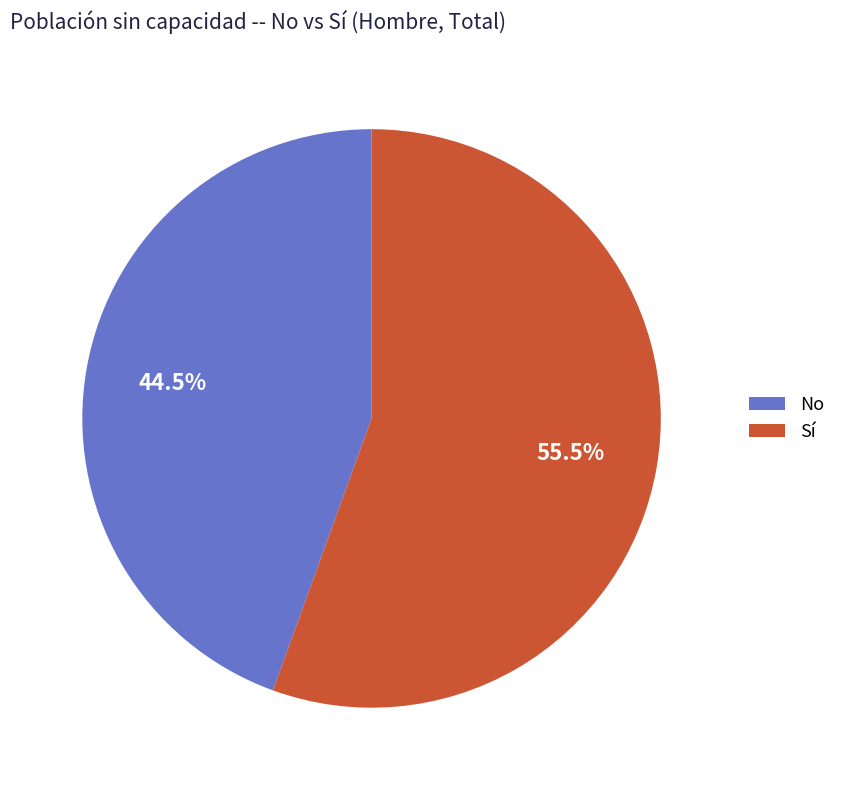

What is the ratio of the value at No to the value at Sí?

0.8